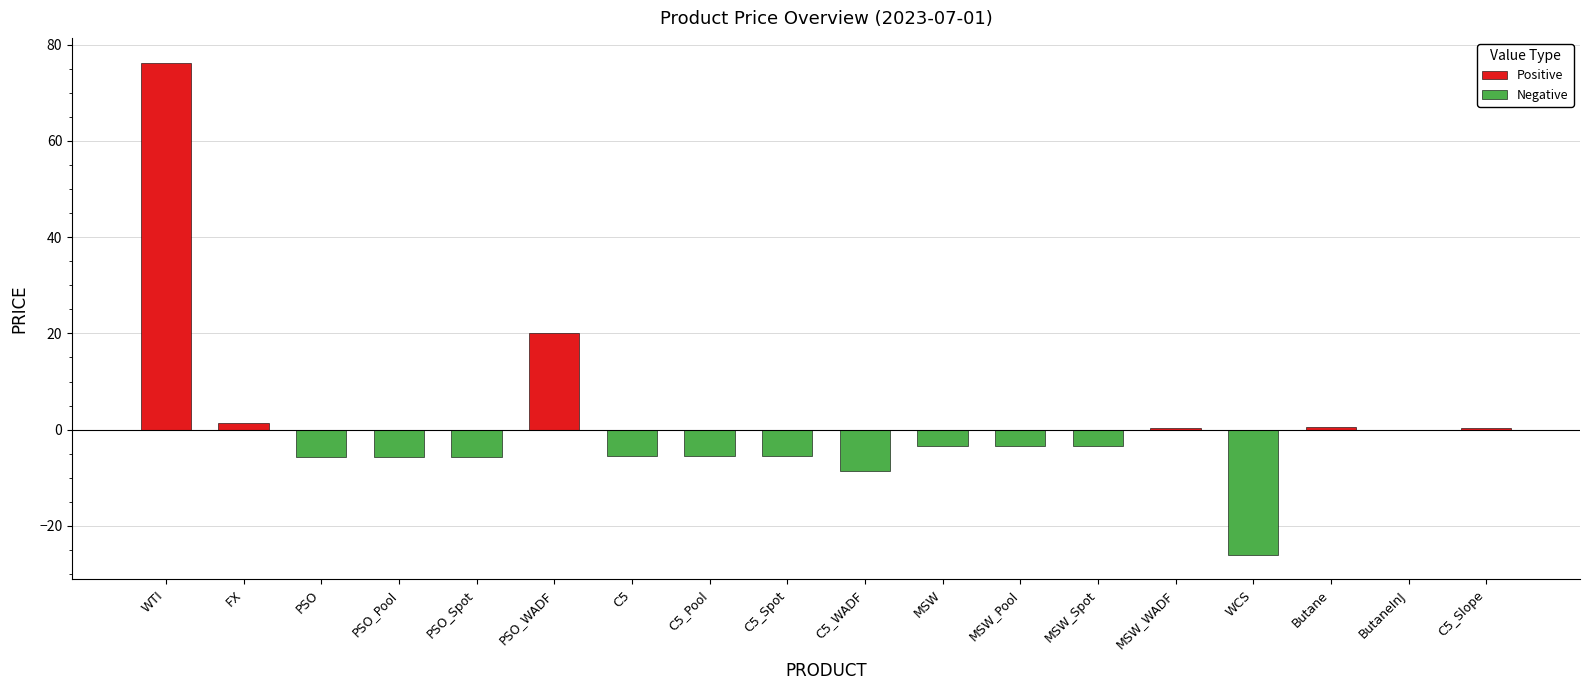

What are all the series names shown in the legend?

Positive, Negative